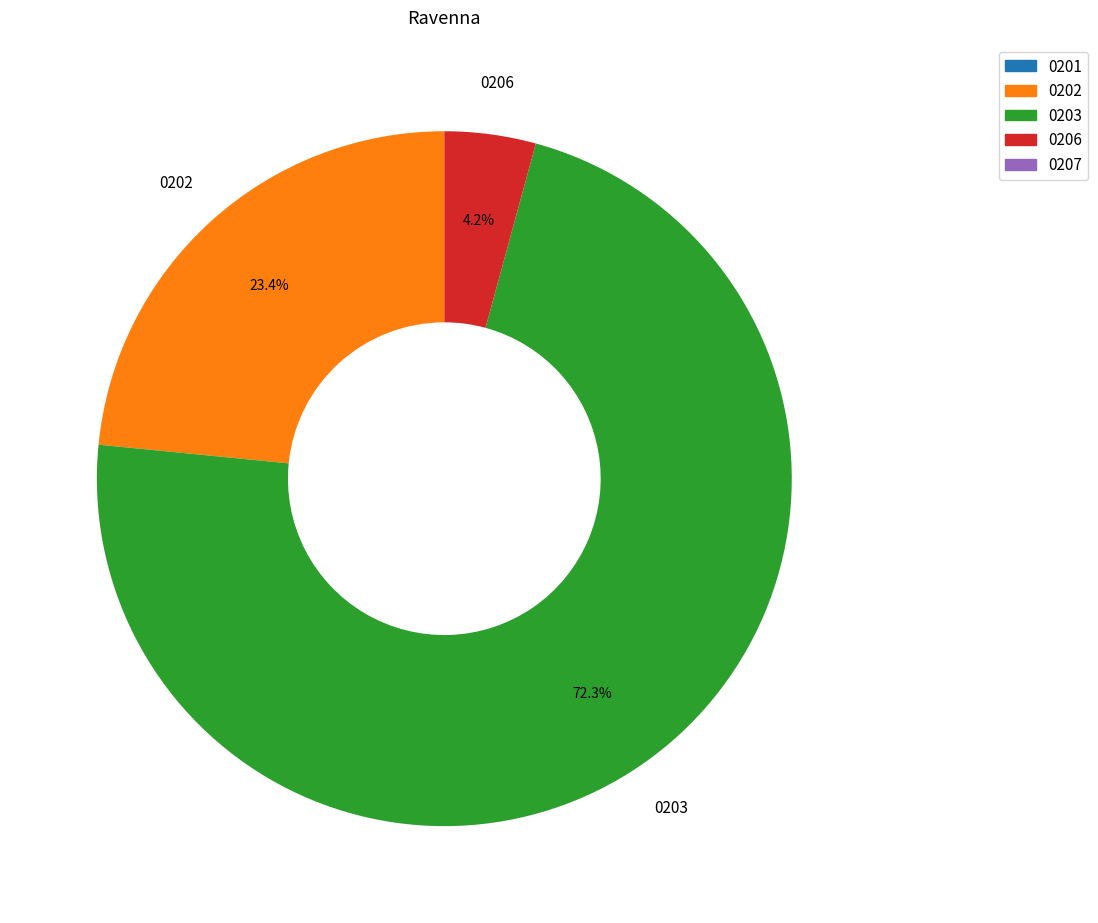

Which slice is the largest?

0203